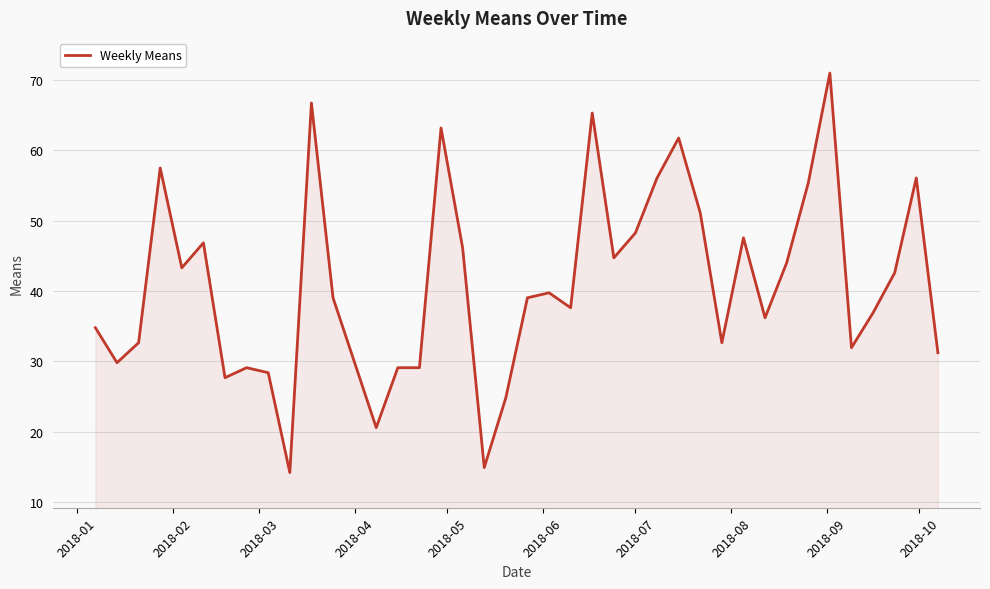

What is the greatest value displayed?

71.0